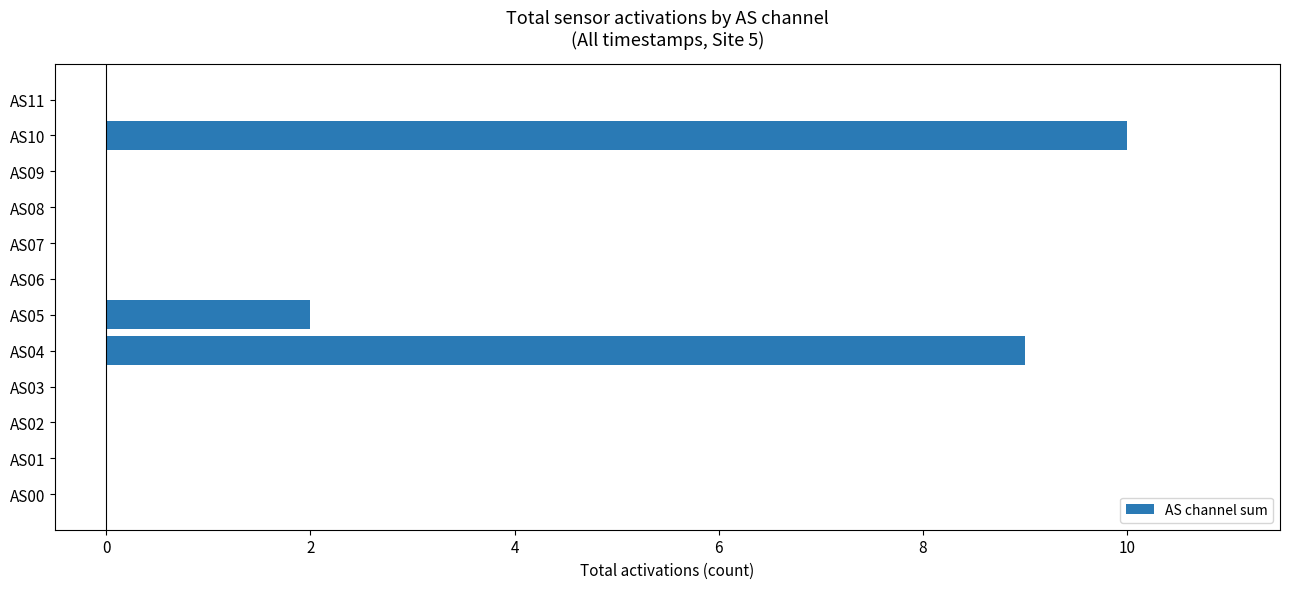

What is the sum of all values?

21